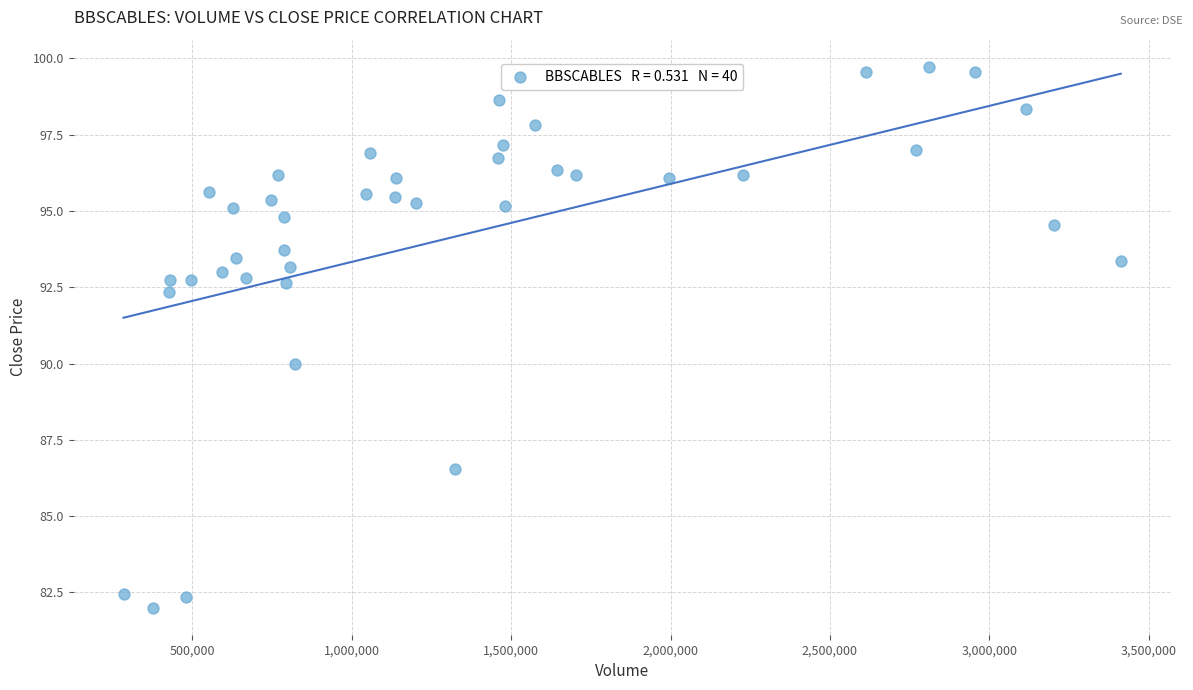

What is the range of X values (max minus min)?

3128515.0